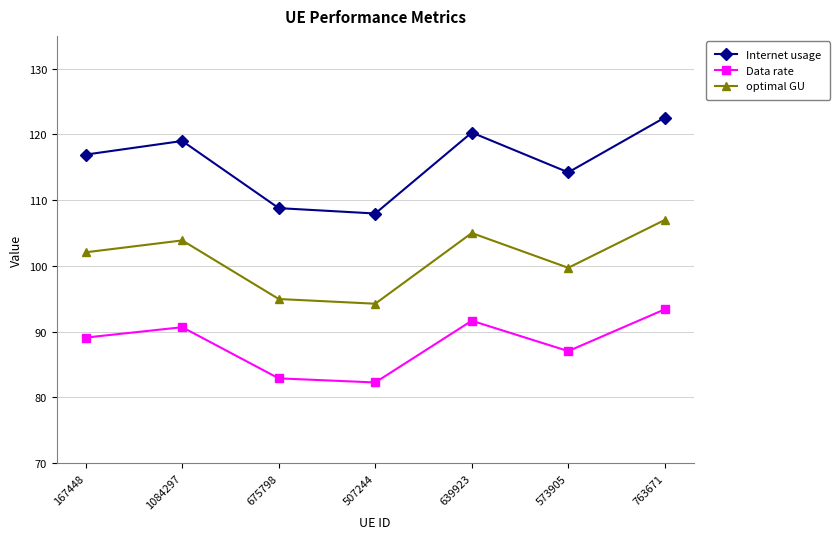

What is the label of the 2nd point from the left?

1084297